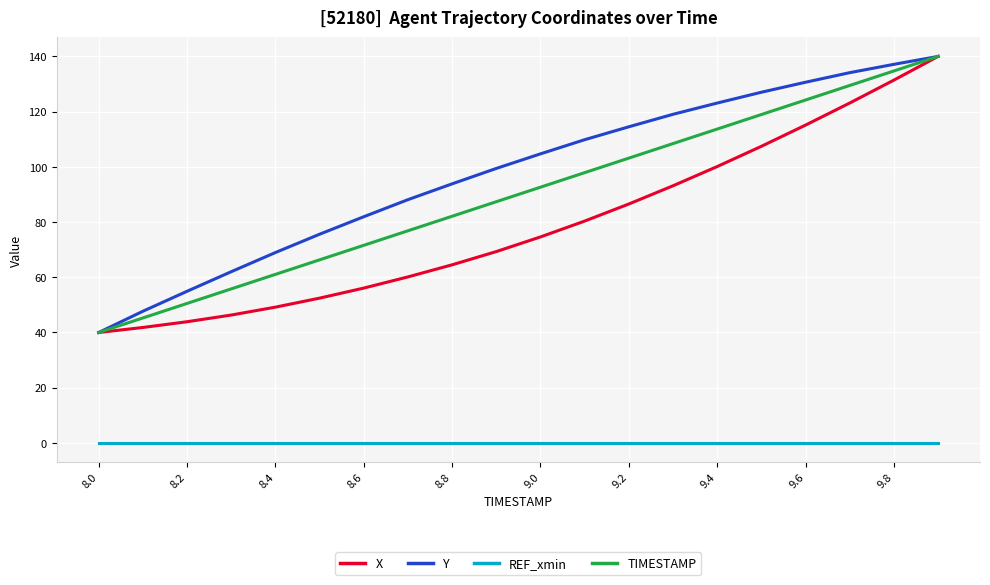

True or false: X and REF_xmin intersect in this chart.

False